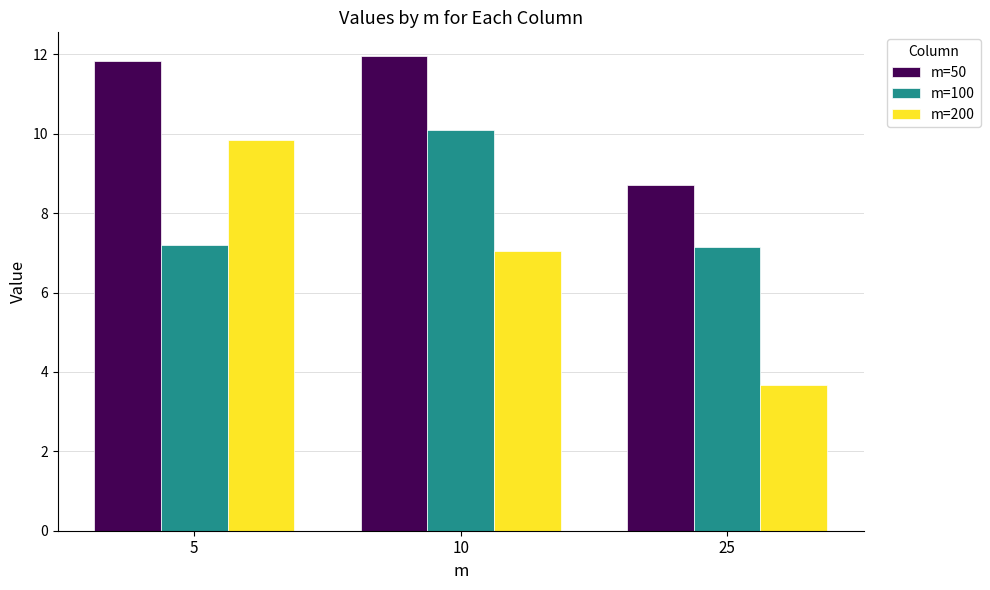

Is it true that m=100 equals 15.9 at 10?

False